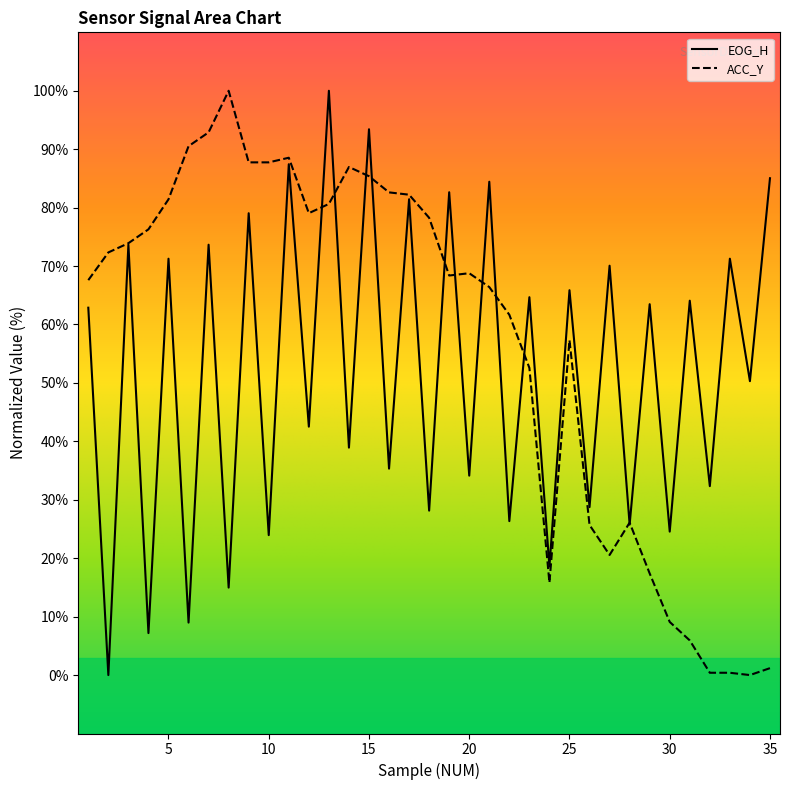

At which category does the chart reach its peak across all series?

13